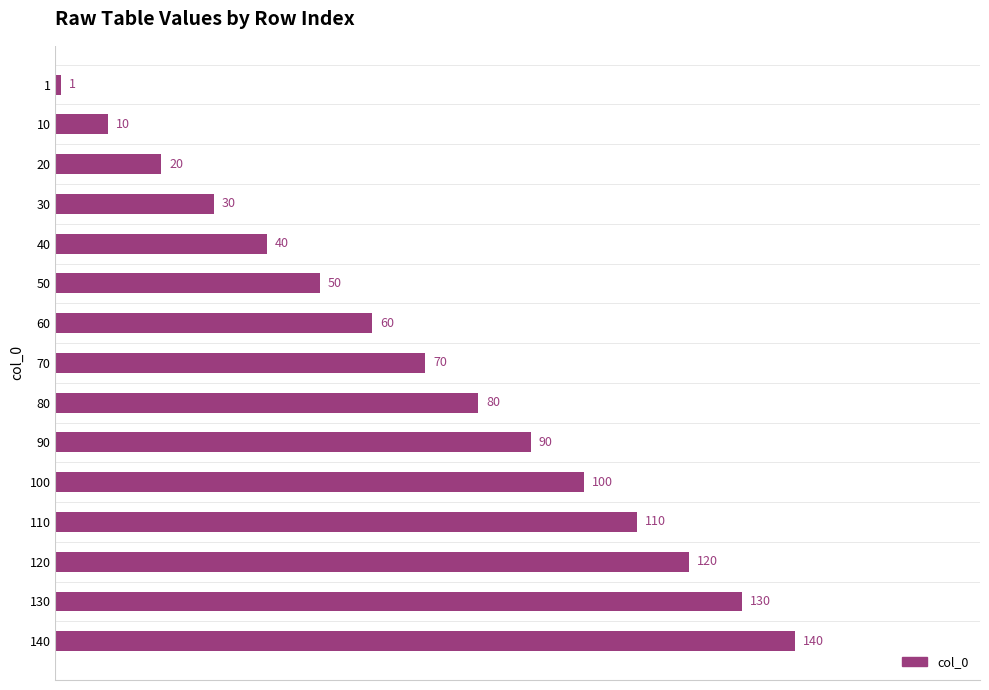

Reading top to bottom, transcribe all the data shown in this chart.

1	10	20	30	40	50	60	70	80	90	100	110	120	130	140